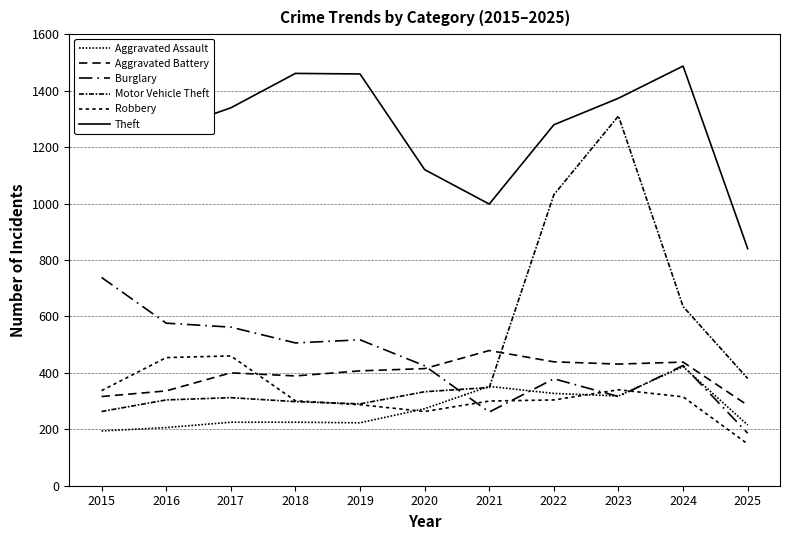

Does the chart have visible grid lines?

Yes